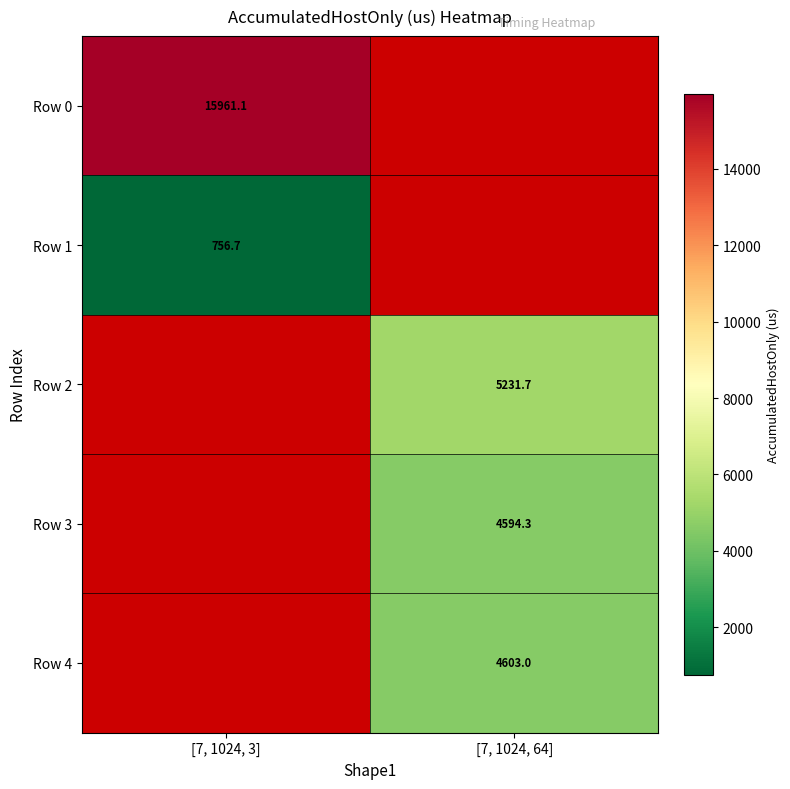

The value of Row 0 at [7, 1024, 3] is 15961.1. True or false?

True